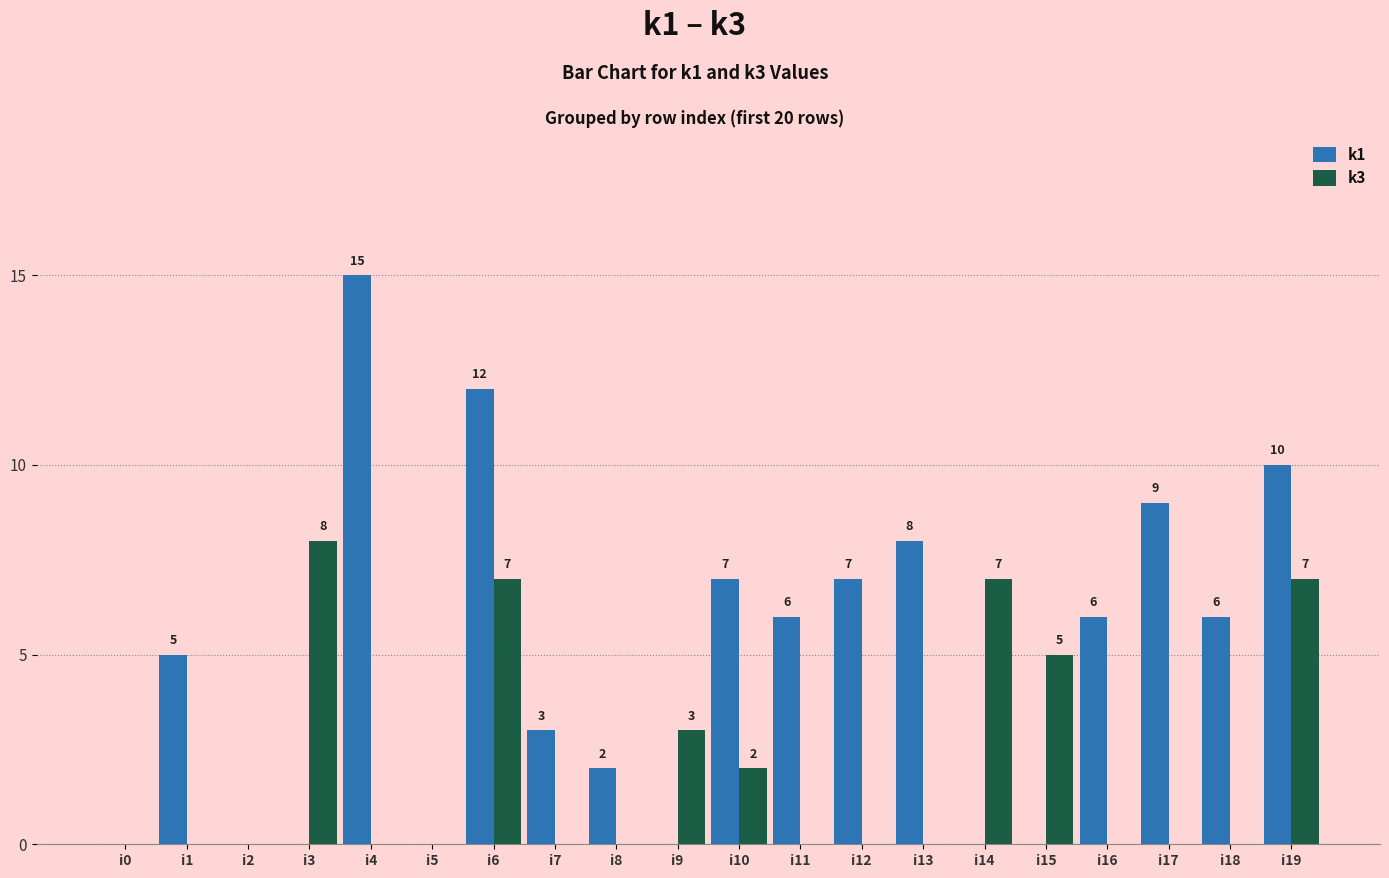

Which series has the largest range (max minus min)?

k1